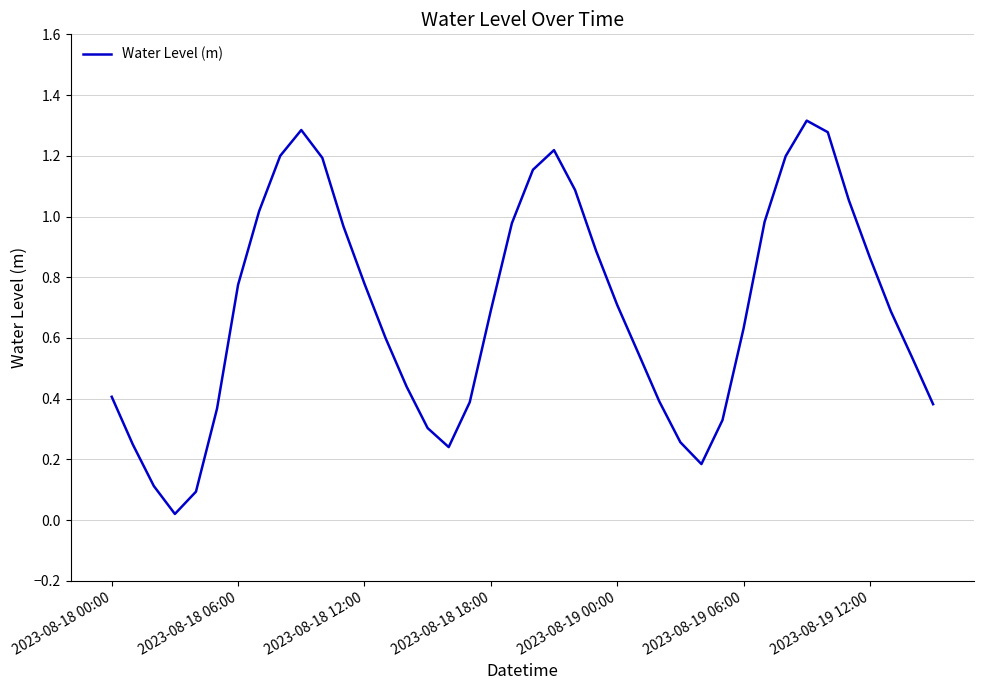

How many lines are shown in the chart?

1